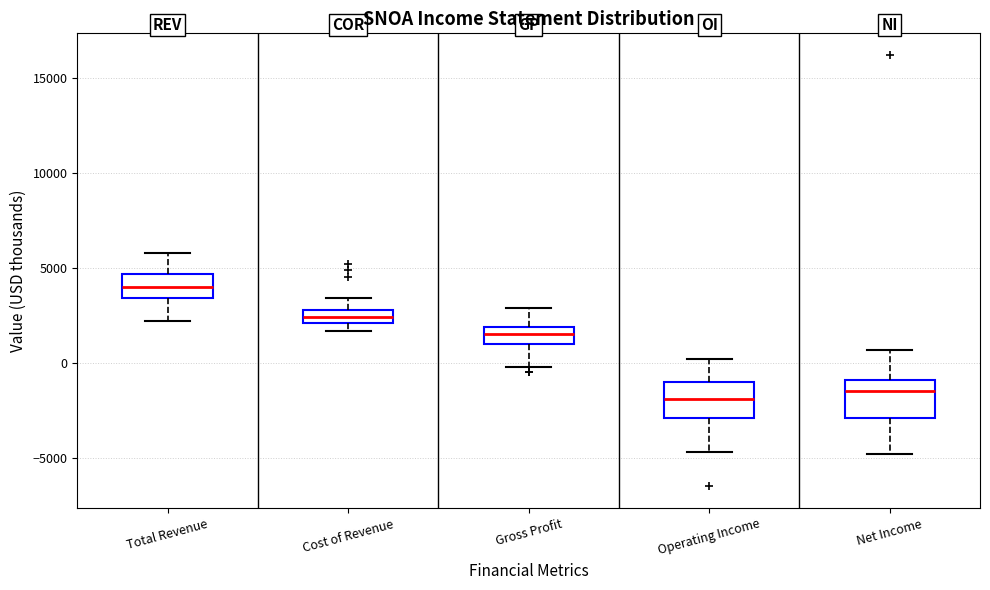

Where is the upper edge of the box for Net Income on the y-axis? The values are not printed on the chart, so give them approximately, as read against the axis.

-1000